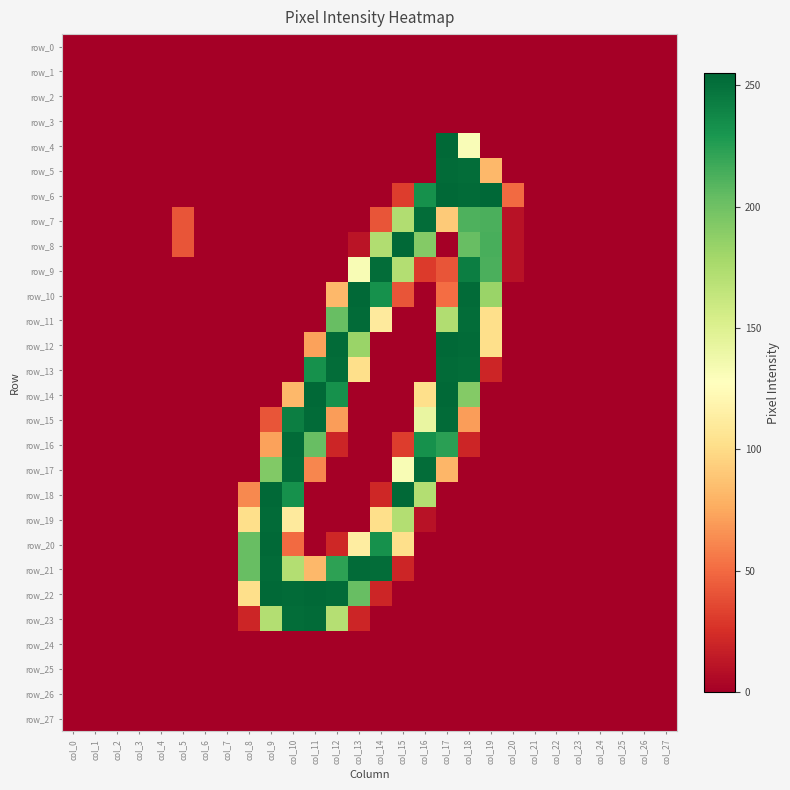

Reading left to right, extract all data points from this chart.

row_0: 0	0	0	0	0	0	0	0	0	0	0	0	0	0	0	0	0	0	0	0	0	0	0	0	0	0	0	0
row_1: 0	0	0	0	0	0	0	0	0	0	0	0	0	0	0	0	0	0	0	0	0	0	0	0	0	0	0	0
row_2: 0	0	0	0	0	0	0	0	0	0	0	0	0	0	0	0	0	0	0	0	0	0	0	0	0	0	0	0
row_3: 0	0	0	0	0	0	0	0	0	0	0	0	0	0	0	0	0	0	0	0	0	0	0	0	0	0	0	0
row_4: 0	0	0	0	0	0	0	0	0	0	0	0	0	0	0	0	0	254	131	0	0	0	0	0	0	0	0	0
row_5: 0	0	0	0	0	0	0	0	0	0	0	0	0	0	0	0	0	253	252	82	0	0	0	0	0	0	0	0
row_6: 0	0	0	0	0	0	0	0	0	0	0	0	0	0	0	31	233	254	253	255	50	0	0	0	0	0	0	0
row_7: 0	0	0	0	0	41	0	0	0	0	0	0	0	0	41	173	252	91	212	213	10	0	0	0	0	0	0	0
row_8: 0	0	0	0	0	41	0	0	0	0	0	0	0	11	173	254	192	0	203	214	10	0	0	0	0	0	0	0
row_9: 0	0	0	0	0	0	0	0	0	0	0	0	0	132	252	172	30	41	243	213	10	0	0	0	0	0	0	0
row_10: 0	0	0	0	0	0	0	0	0	0	0	0	82	254	233	41	0	51	253	183	0	0	0	0	0	0	0	0
row_11: 0	0	0	0	0	0	0	0	0	0	0	0	203	253	111	0	0	173	252	102	0	0	0	0	0	0	0	0
row_12: 0	0	0	0	0	0	0	0	0	0	0	72	253	183	0	0	0	254	253	102	0	0	0	0	0	0	0	0
row_13: 0	0	0	0	0	0	0	0	0	0	0	233	252	102	0	0	0	253	252	20	0	0	0	0	0	0	0	0
row_14: 0	0	0	0	0	0	0	0	0	0	82	254	233	0	0	0	102	254	192	0	0	0	0	0	0	0	0	0
row_15: 0	0	0	0	0	0	0	0	0	41	243	253	70	0	0	0	142	253	70	0	0	0	0	0	0	0	0	0
row_16: 0	0	0	0	0	0	0	0	0	72	253	203	20	0	0	31	233	224	20	0	0	0	0	0	0	0	0	0
row_17: 0	0	0	0	0	0	0	0	0	193	252	61	0	0	0	132	252	81	0	0	0	0	0	0	0	0	0	0
row_18: 0	0	0	0	0	0	0	0	62	254	233	0	0	0	21	254	172	0	0	0	0	0	0	0	0	0	0	0
row_19: 0	0	0	0	0	0	0	0	102	253	111	0	0	0	102	172	10	0	0	0	0	0	0	0	0	0	0	0
row_20: 0	0	0	0	0	0	0	0	203	254	50	0	21	113	233	102	0	0	0	0	0	0	0	0	0	0	0	0
row_21: 0	0	0	0	0	0	0	0	203	253	172	82	223	253	252	20	0	0	0	0	0	0	0	0	0	0	0	0
row_22: 0	0	0	0	0	0	0	0	102	254	253	254	253	203	20	0	0	0	0	0	0	0	0	0	0	0	0	0
row_23: 0	0	0	0	0	0	0	0	20	172	252	253	171	20	0	0	0	0	0	0	0	0	0	0	0	0	0	0
row_24: 0	0	0	0	0	0	0	0	0	0	0	0	0	0	0	0	0	0	0	0	0	0	0	0	0	0	0	0
row_25: 0	0	0	0	0	0	0	0	0	0	0	0	0	0	0	0	0	0	0	0	0	0	0	0	0	0	0	0
row_26: 0	0	0	0	0	0	0	0	0	0	0	0	0	0	0	0	0	0	0	0	0	0	0	0	0	0	0	0
row_27: 0	0	0	0	0	0	0	0	0	0	0	0	0	0	0	0	0	0	0	0	0	0	0	0	0	0	0	0